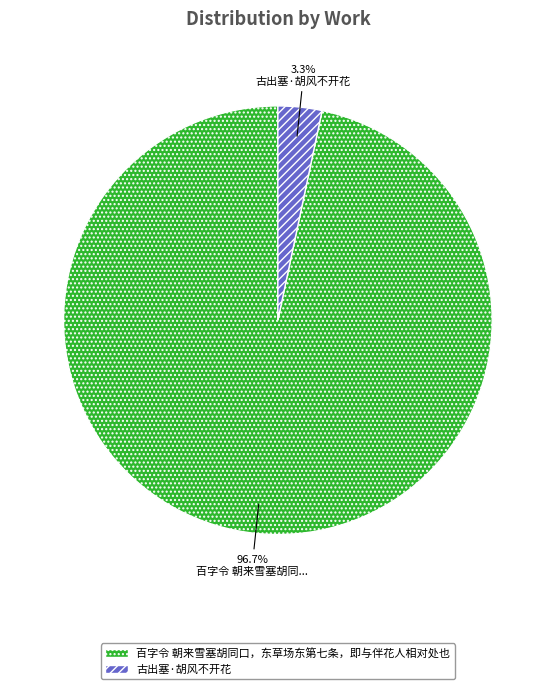

To the nearest percent, what is the combined percentage of 百字令 朝来雪塞胡同口，东草场东第七条，即与伴花人相对处也 and 古出塞·胡风不开花?

100%